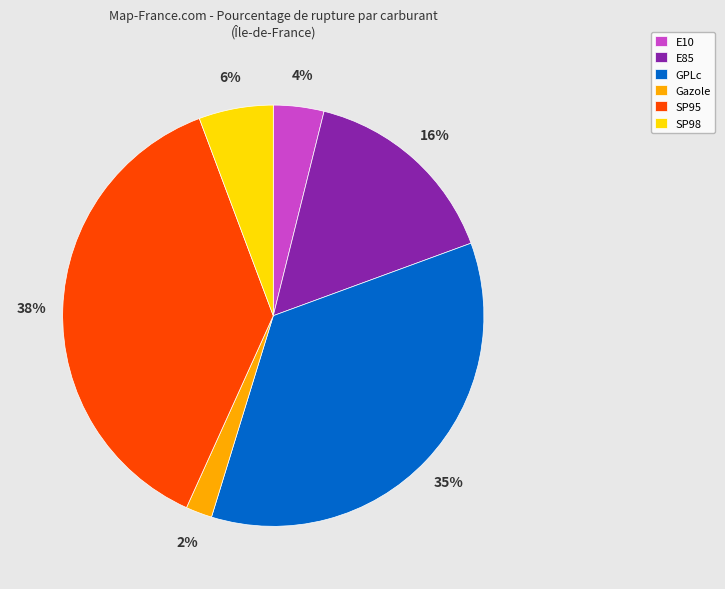

To the nearest percent, what portion does E85 represent?

16%